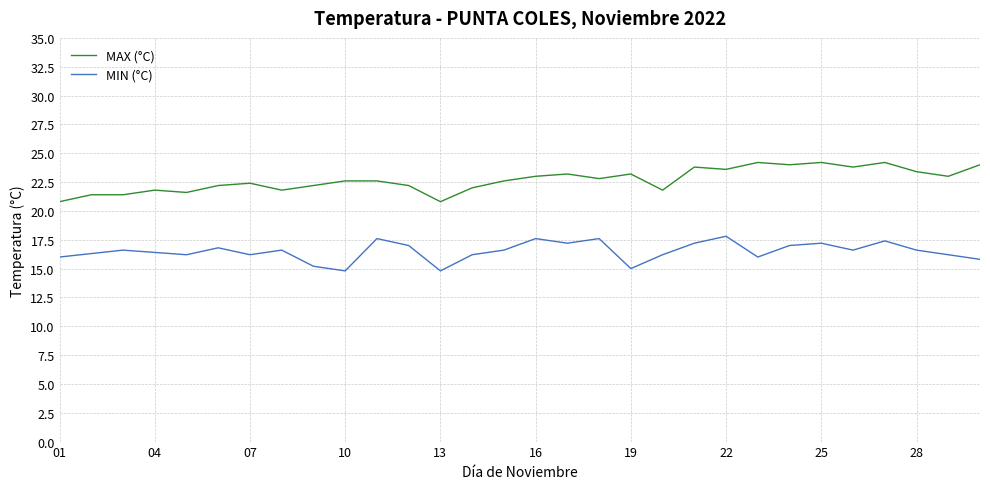

What is the smallest value displayed?

14.8